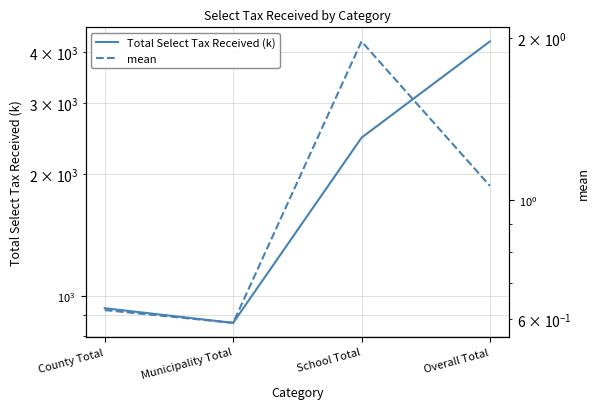

The mean series shows 3.3 at School Total. True or false?

False